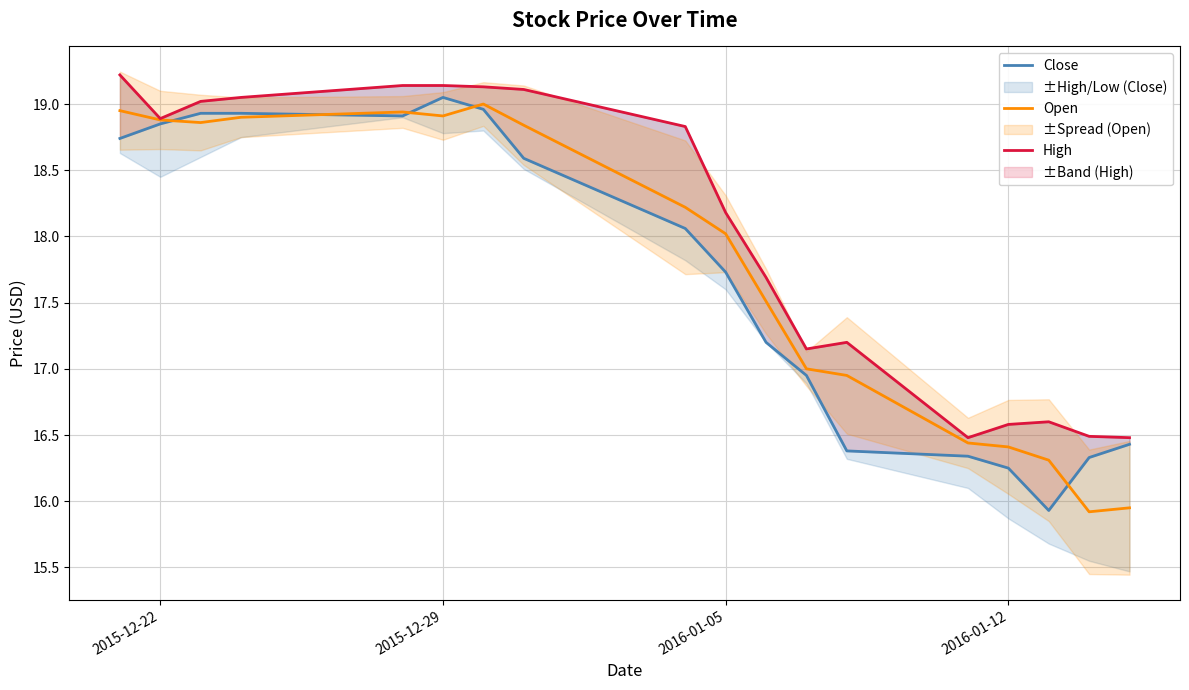

The value of High at 8 is 30.0. True or false?

False